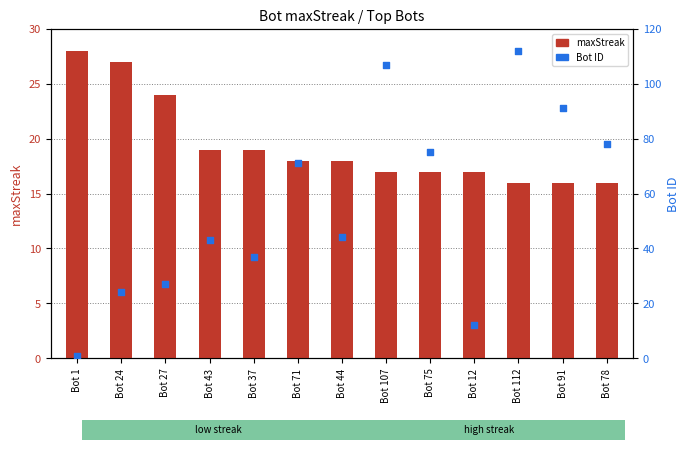

Which series reaches the minimum Y coordinate?

Bot ID